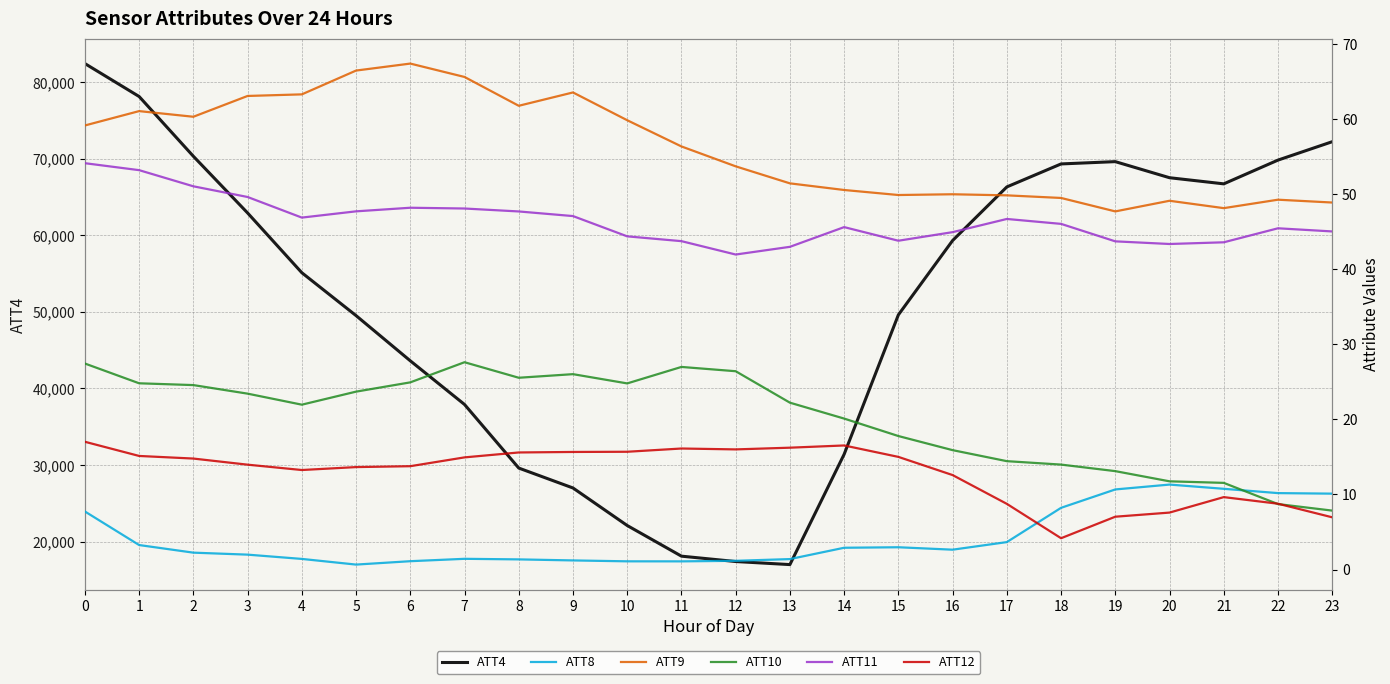

Is the value of ATT8 at 23 greater than the value of ATT11 at 6?

No